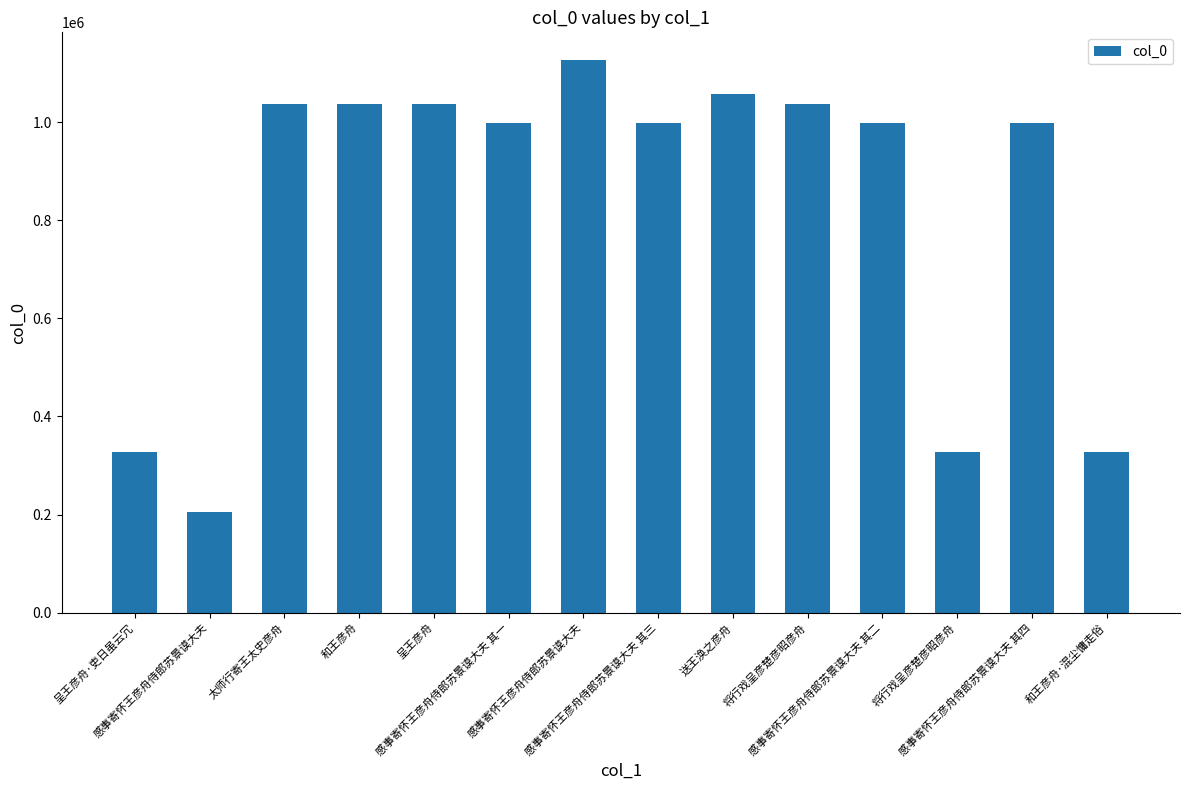

What is the label of the 1st bar from the left?

呈王彦舟·吏日虽云冗